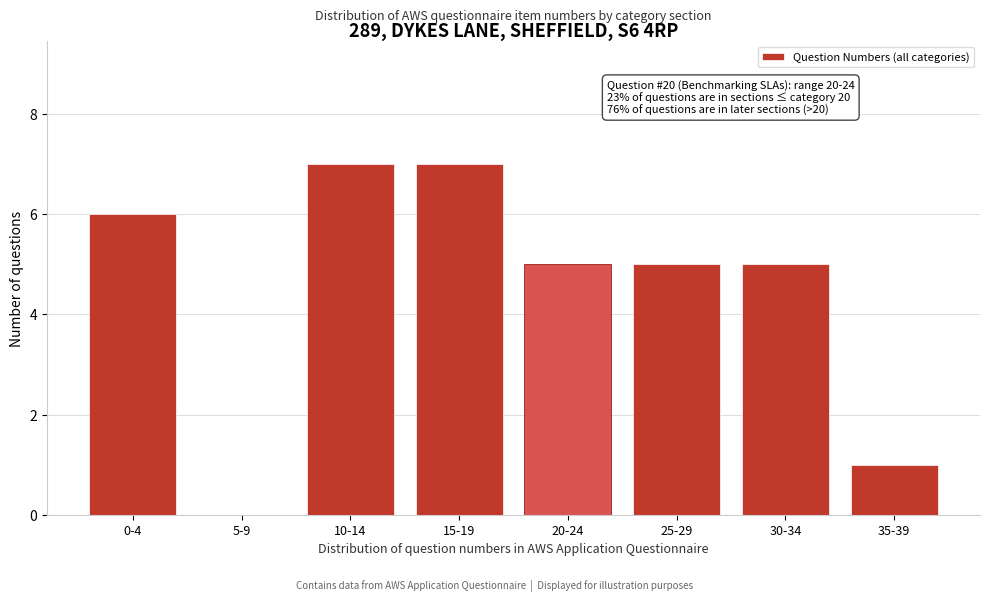

Reading right to left, transcribe all the data shown in this chart.

35-39=1	30-34=5	25-29=5	20-24=5	15-19=7	10-14=7	5-9=0	0-4=6